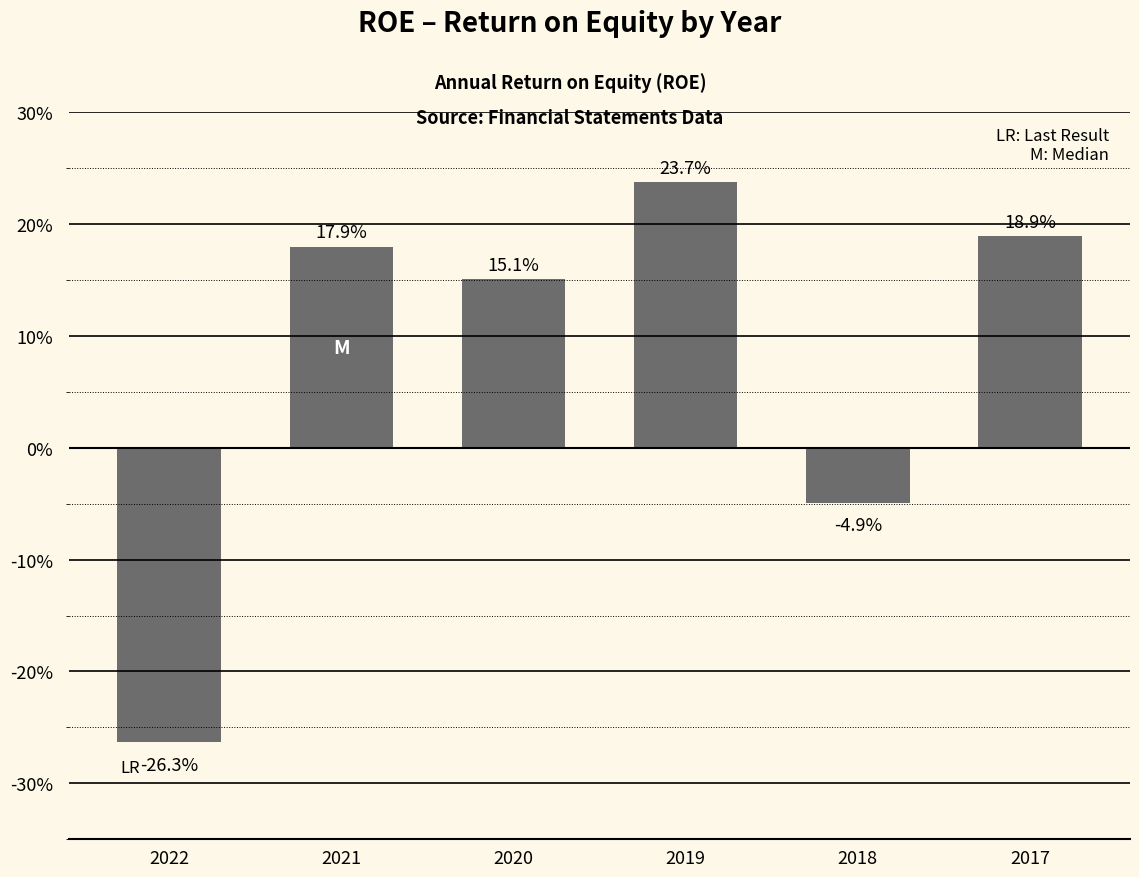

Reading left to right, list all the values displayed in this chart.

-0.3	0.2	0.2	0.2	-0.0	0.2